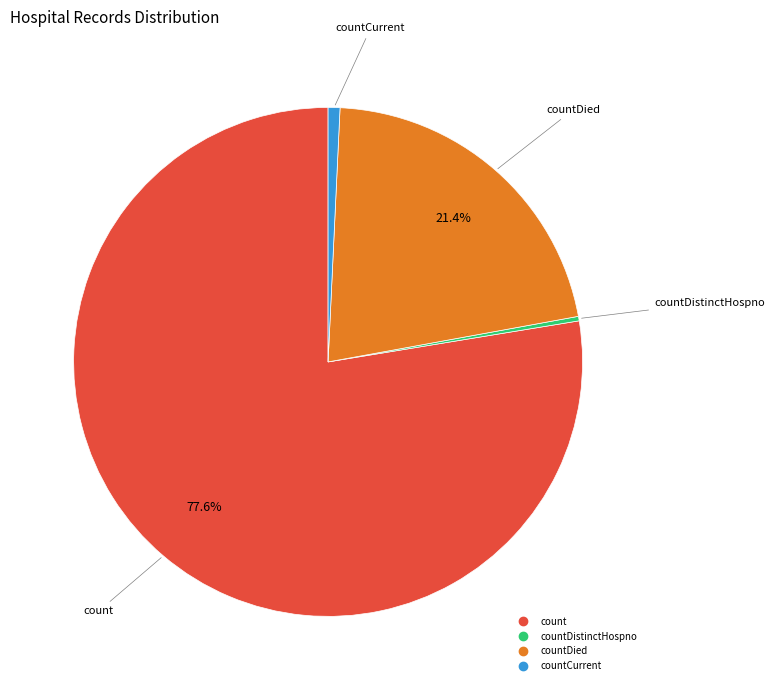

Is there a majority slice in this chart?

Yes